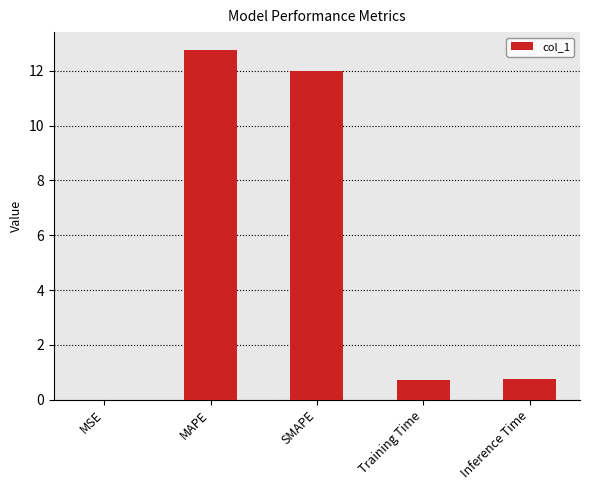

What is the average value?

5.3